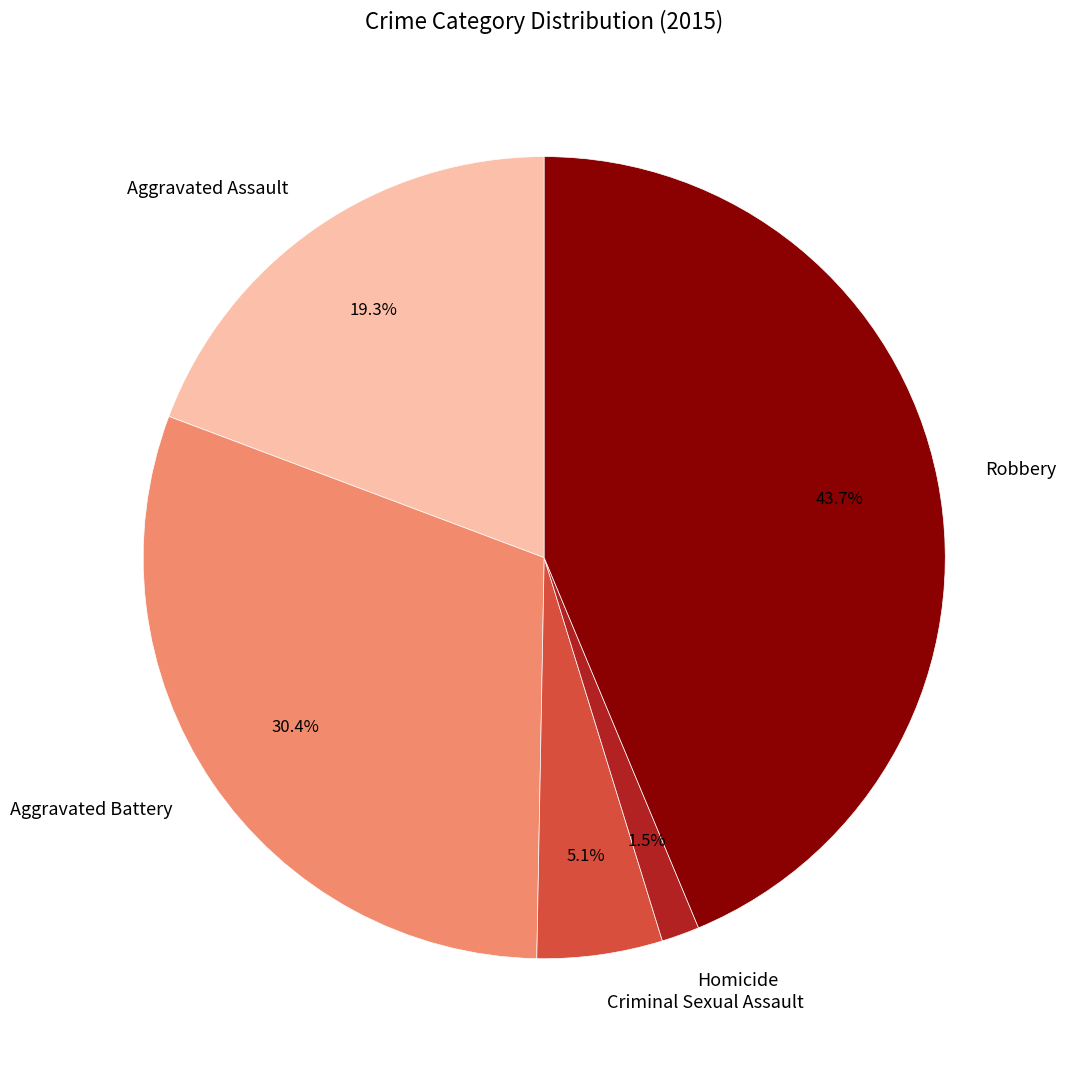

To the nearest percent, what is the combined percentage of Aggravated Assault and Robbery?

63%